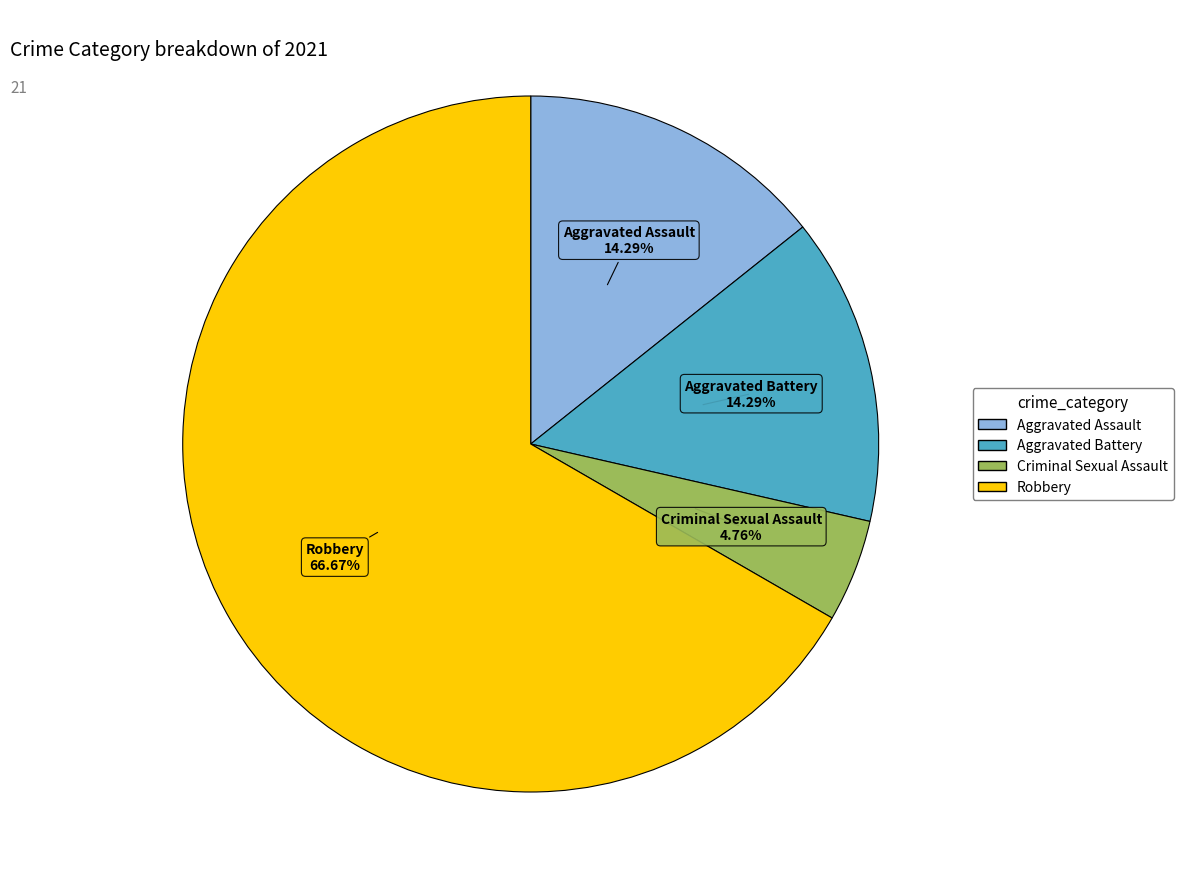

True or false: Criminal Sexual Assault accounts for 5% of the total.

True